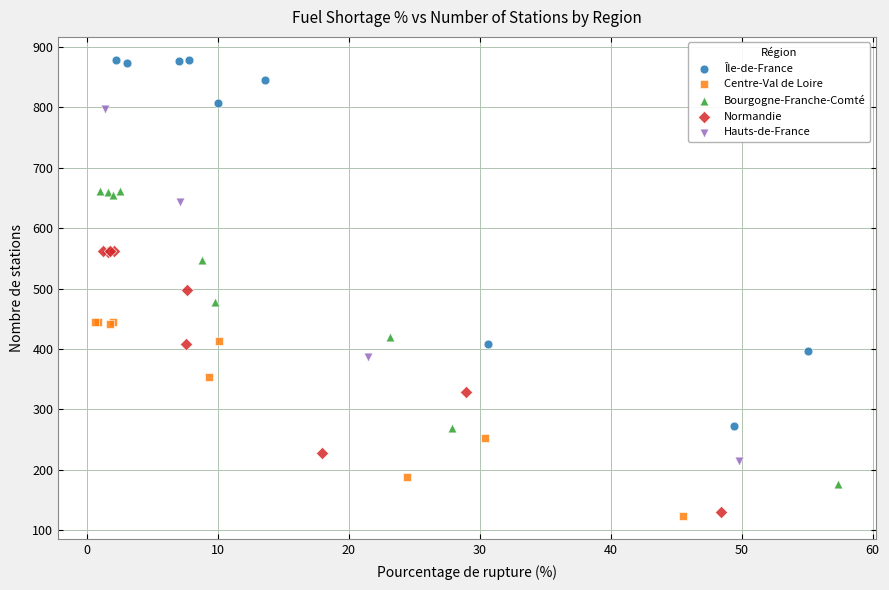

Which series contains the highest Y value?

Île-de-France